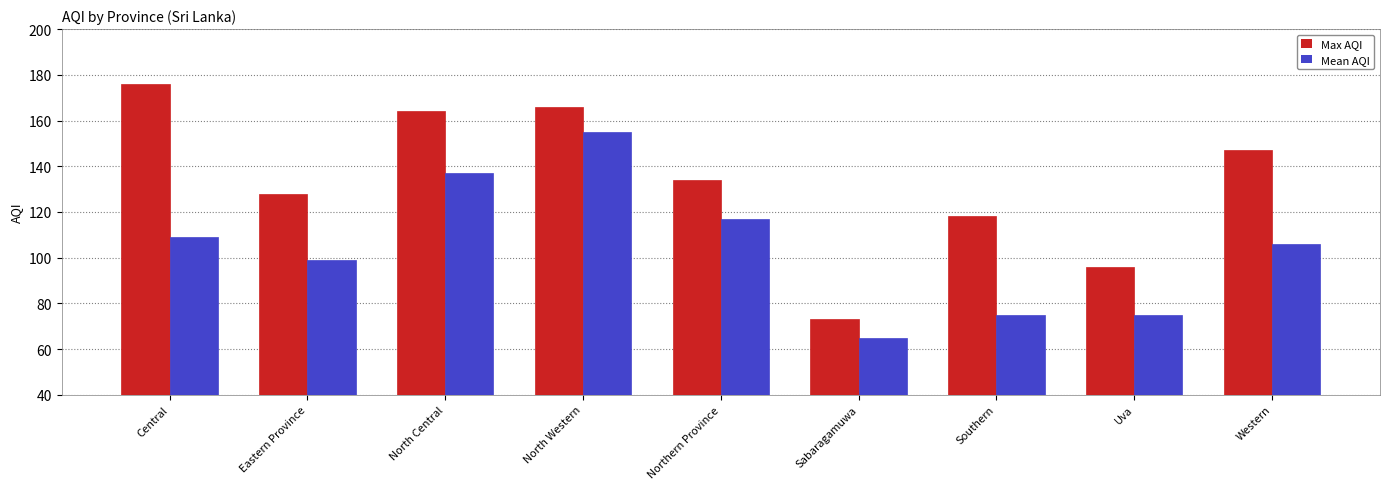

Reading left to right, list all the values displayed in this chart.

Max AQI: 176	128	164	166	134	73	118	96	147
Mean AQI: 109	99	137	155	117	65	75	75	106